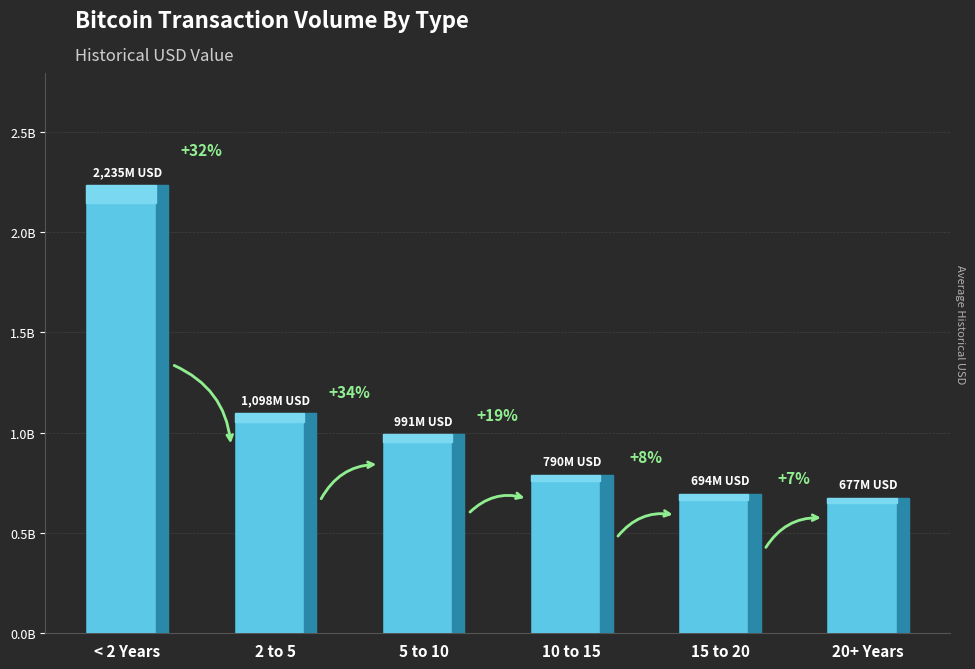

What is the change in value from 15 to 20 to 20+ Years?

-17030981